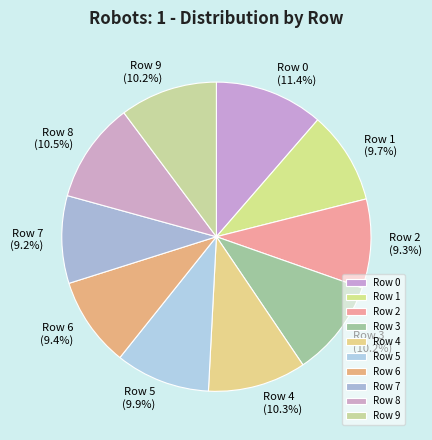

What is the largest slice in the pie chart?

Row 0